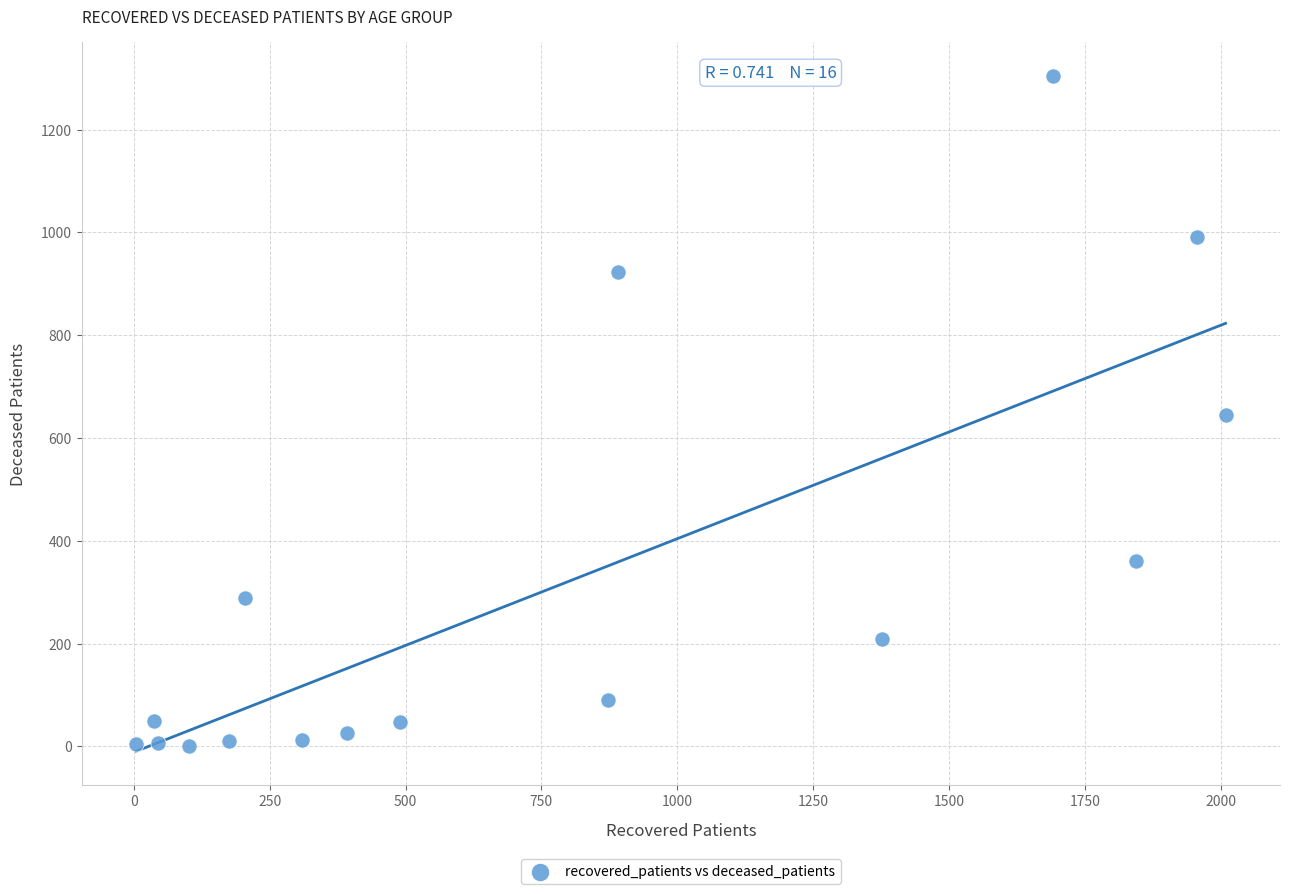

What is the range of Y values (max minus min)?

1305